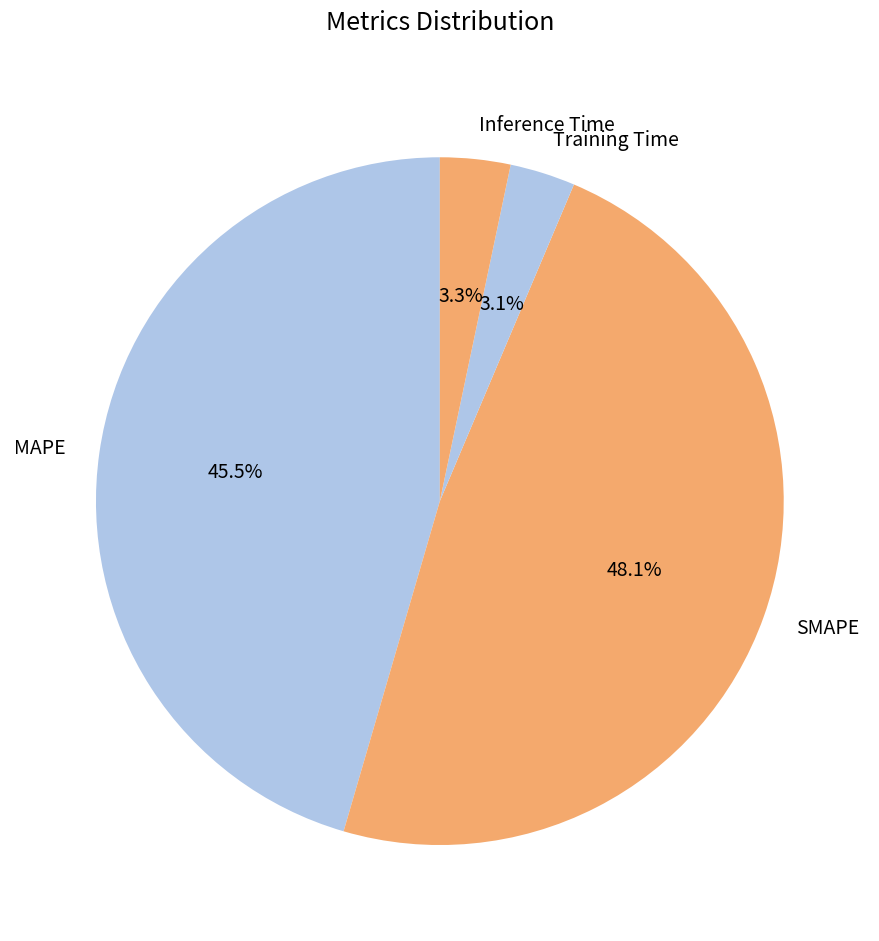

The Training Time slice represents 3% of the pie. True or false?

True